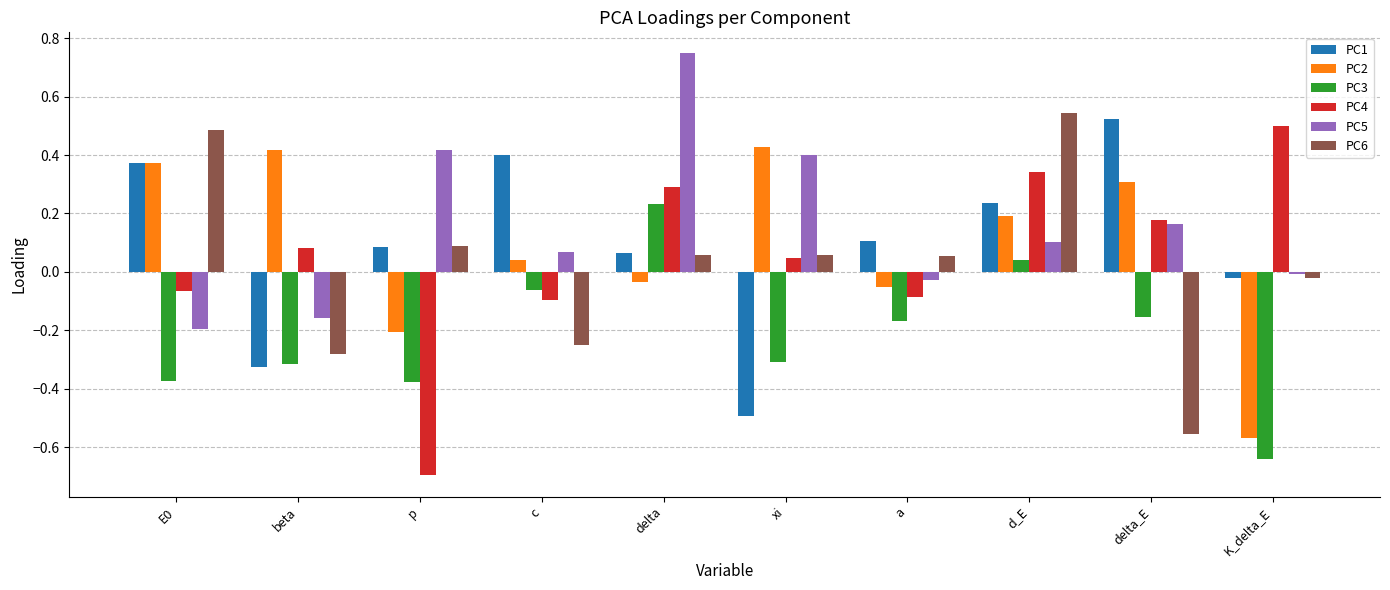

Which category has the lowest value across all series?

p